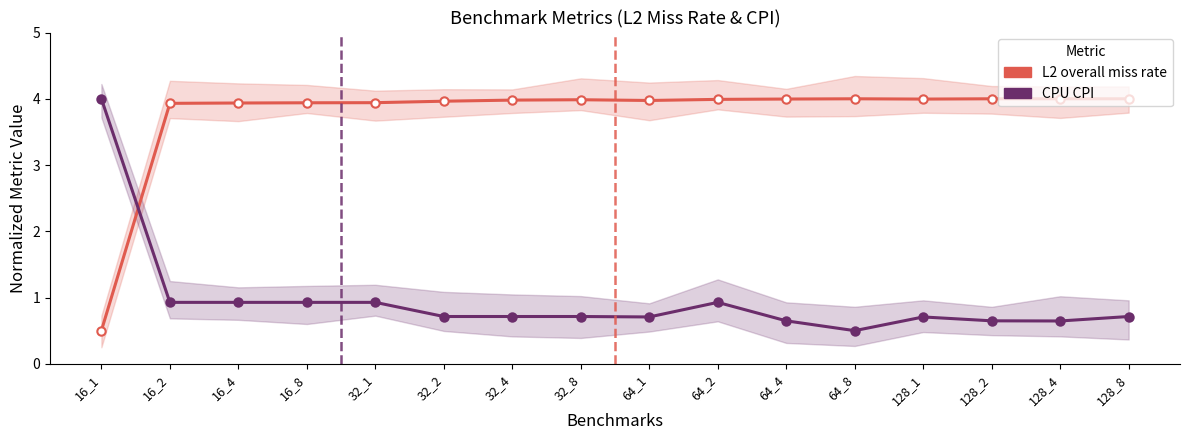

What is the total value across all series at 64_1?

4.7